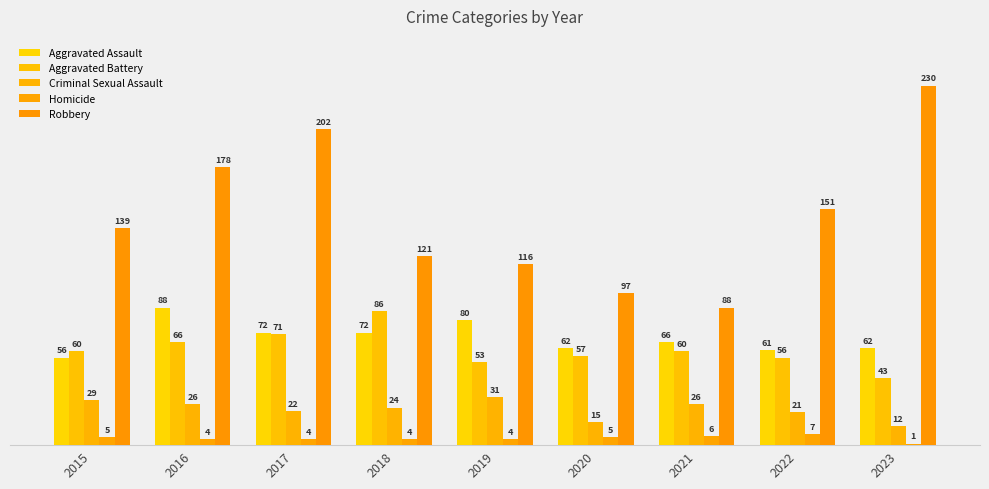

Reading left to right, what are all the values shown in this chart?

Aggravated Assault: 56	88	72	72	80	62	66	61	62
Aggravated Battery: 60	66	71	86	53	57	60	56	43
Criminal Sexual Assault: 29	26	22	24	31	15	26	21	12
Homicide: 5	4	4	4	4	5	6	7	1
Robbery: 139	178	202	121	116	97	88	151	230